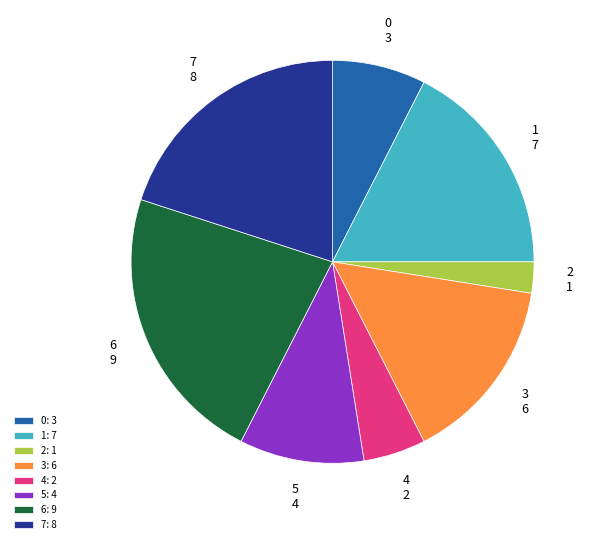

Between 4: 2 and 5: 4, which is larger?

5: 4